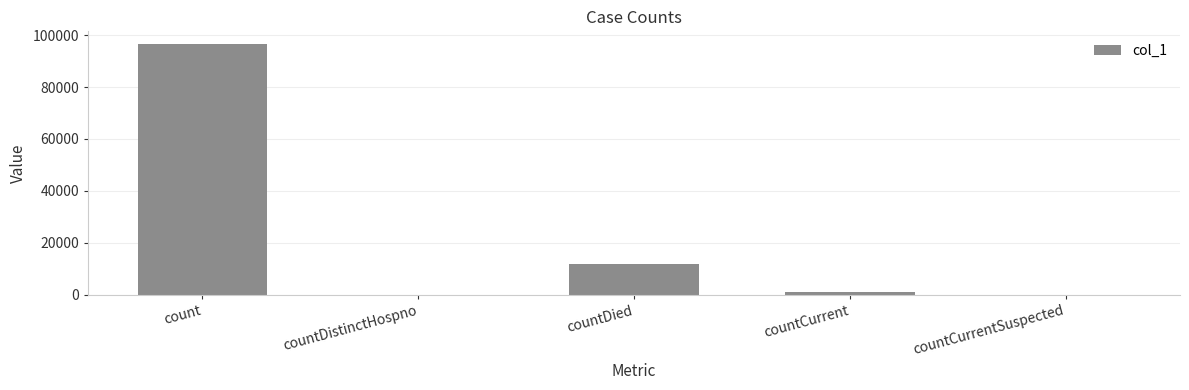

What is the sum of all values?

109514